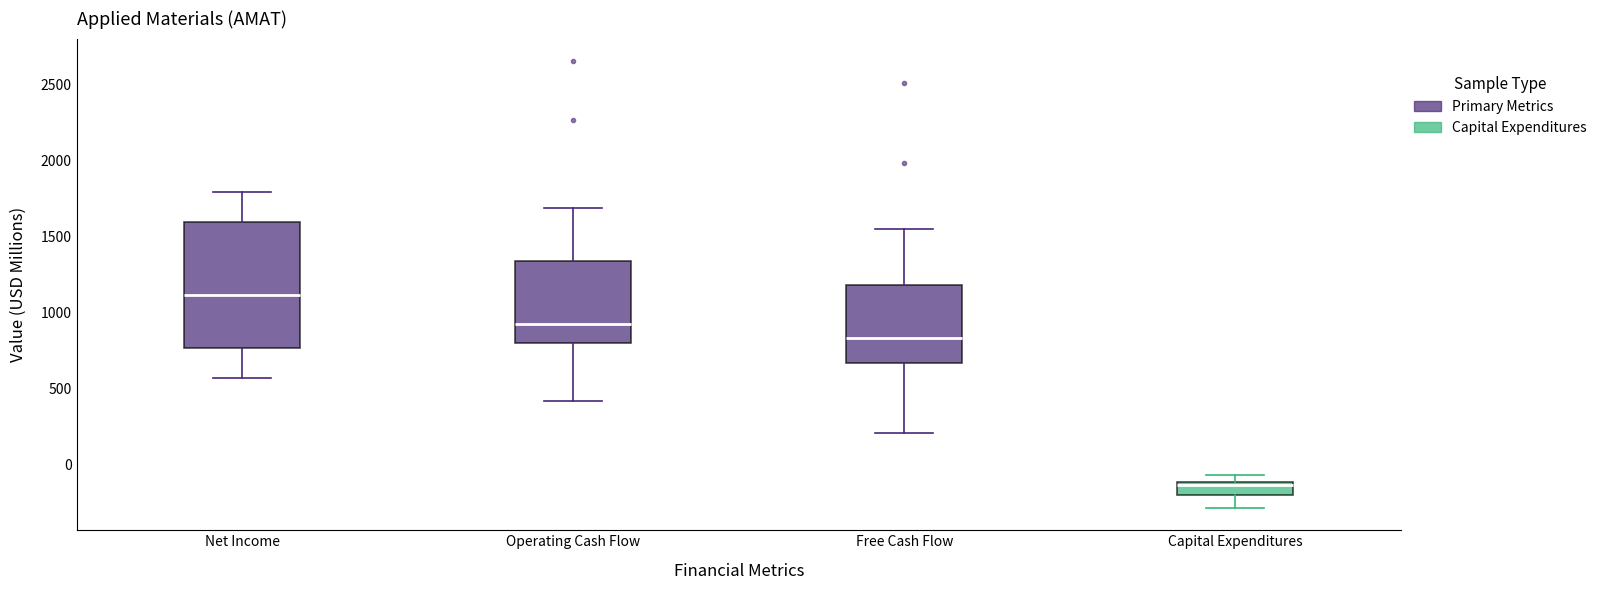

Which box is the tallest, from its lower edge to its upper edge?

Net Income